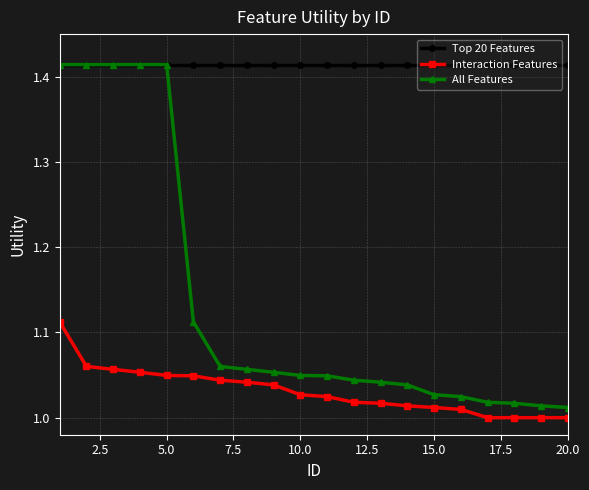

True or false: All Features and Interaction Features cross at least once.

False